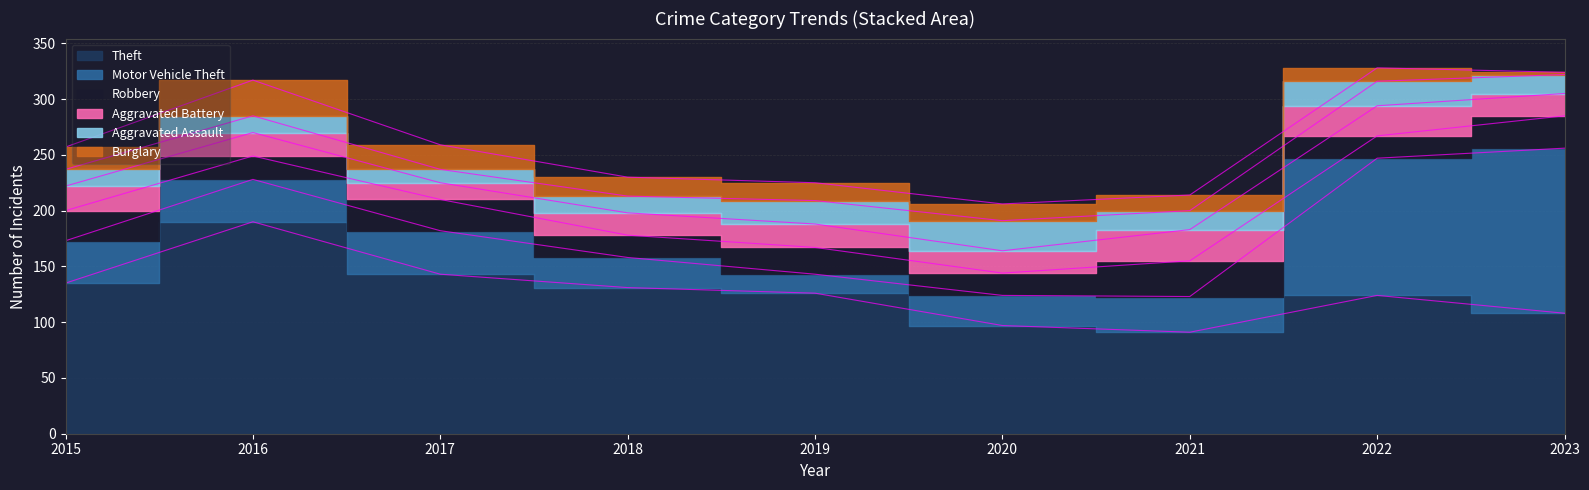

How many values in the Burglary series are below 16?

4